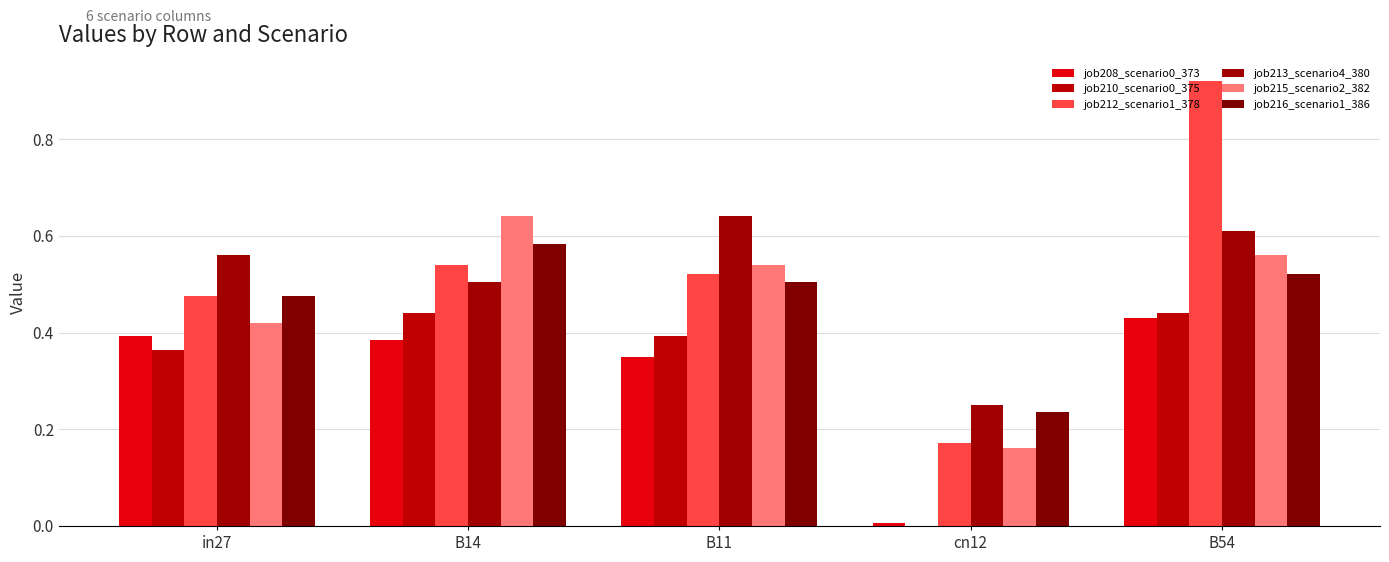

How many groups of bars are there?

5